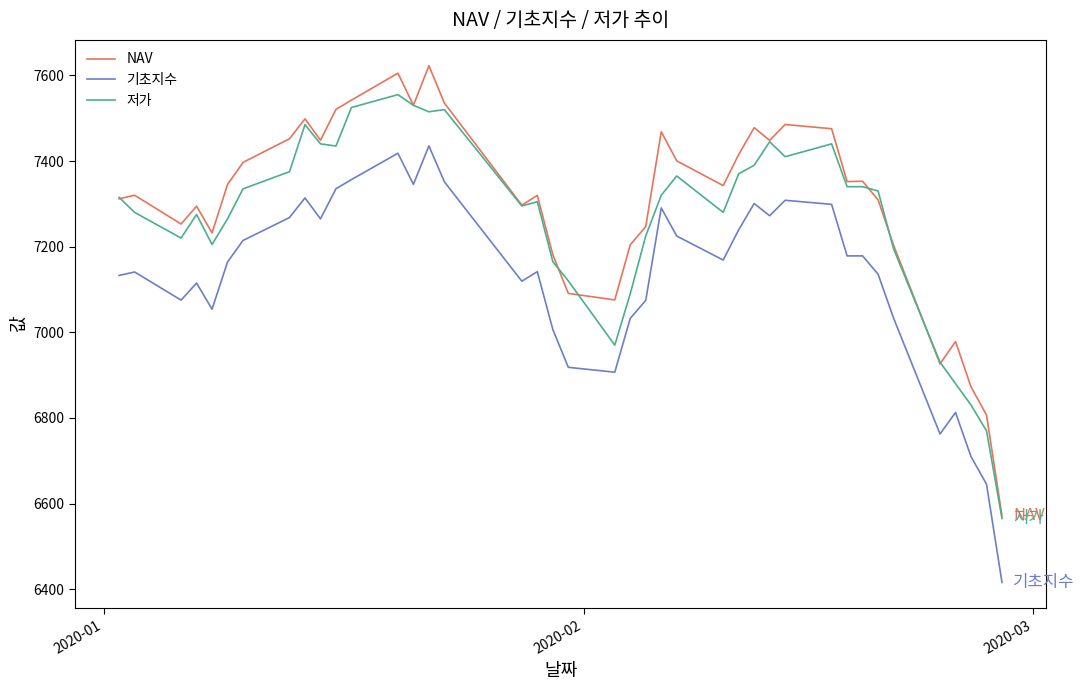

Which series has the largest range (max minus min)?

NAV